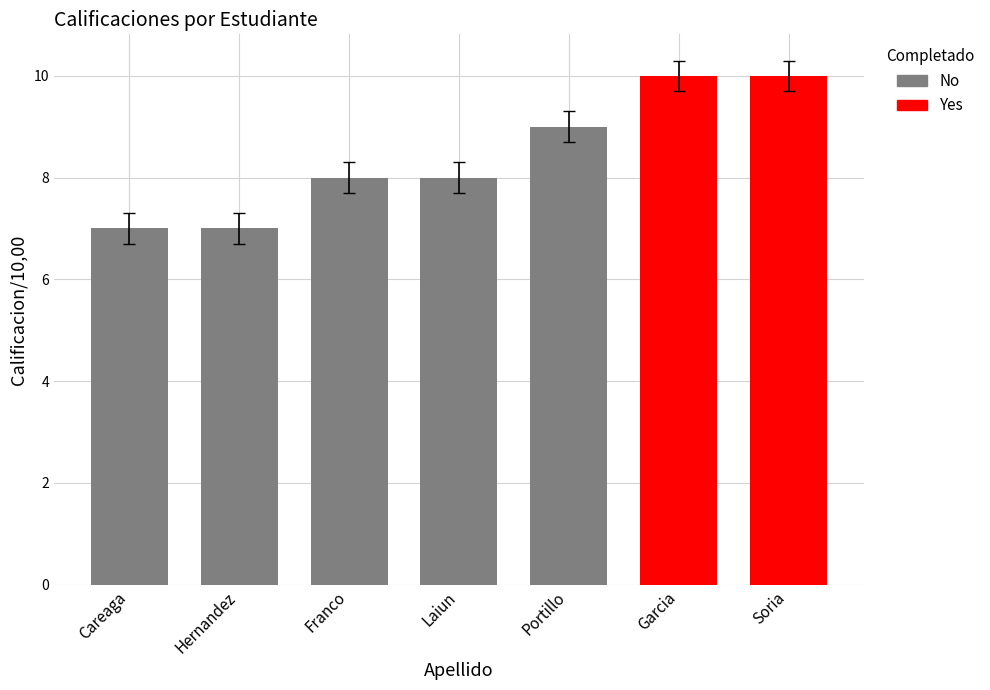

What is the average value of the Calificacion series?

8